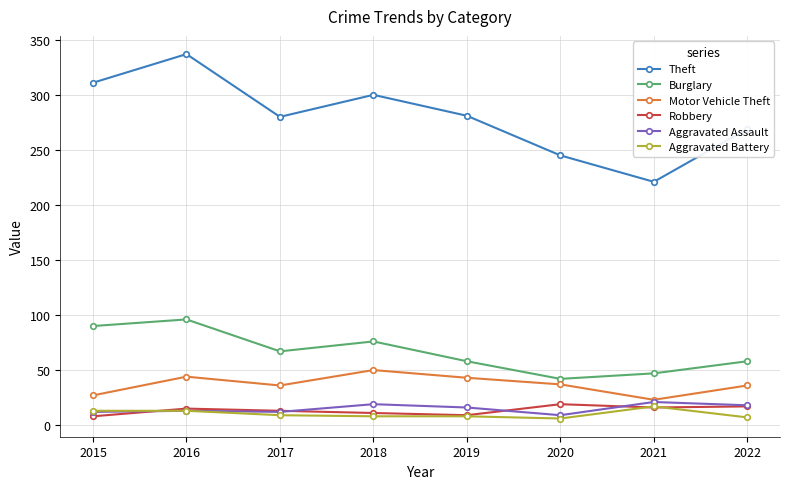

How many interior local peaks does the Burglary series have?

2